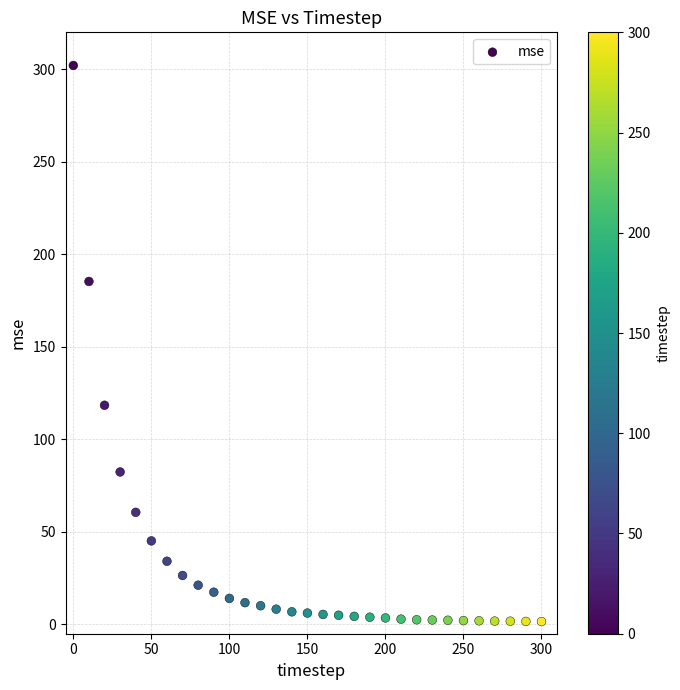

What is the range of X values (max minus min)?

300.0